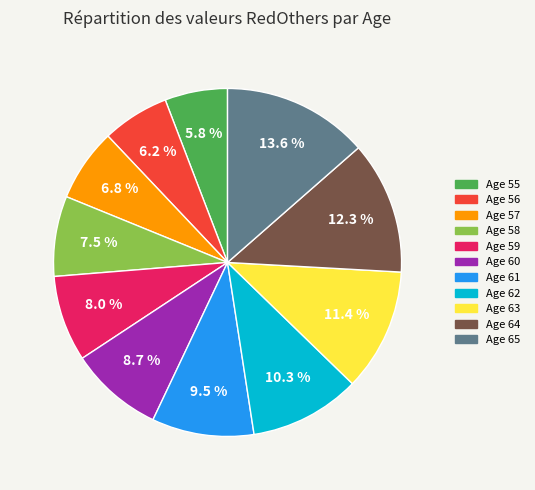

Which category has the biggest portion of the pie?

Age 65